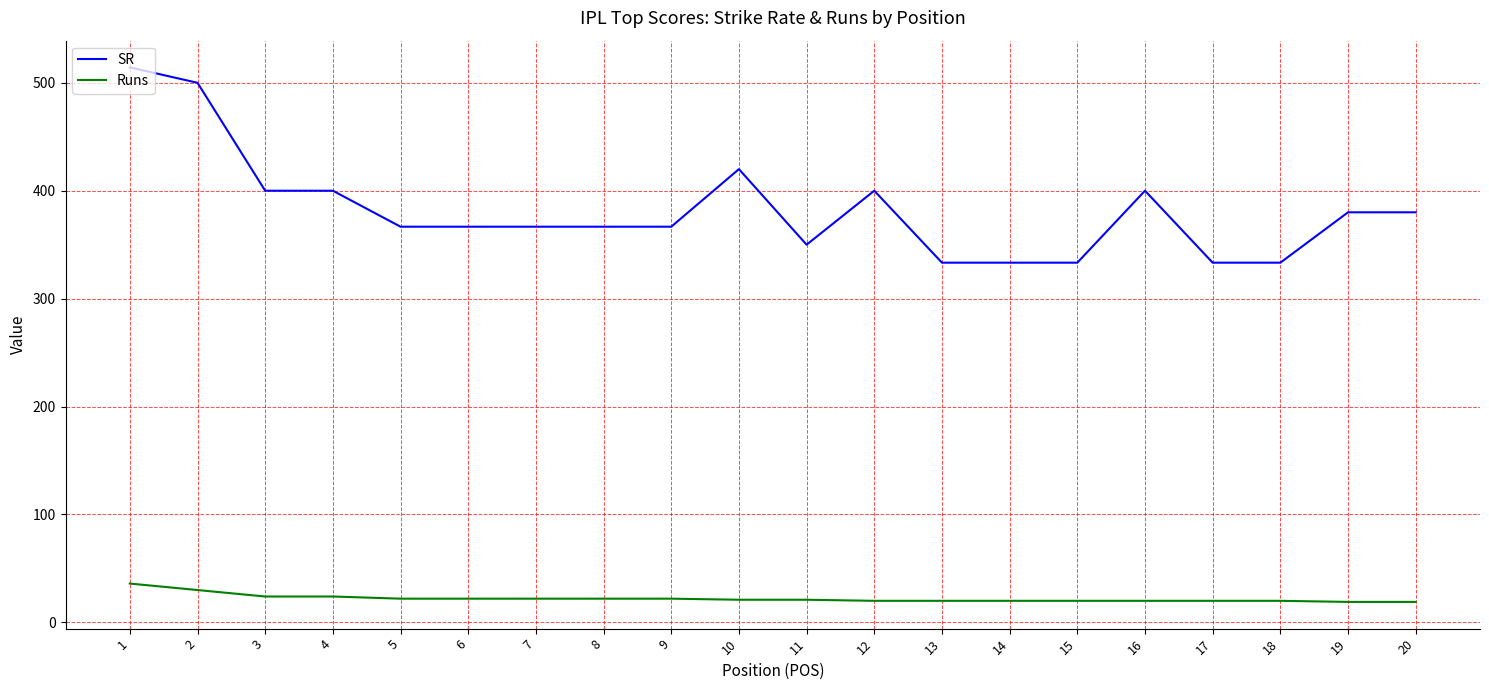

True or false: SR has a value of 333.3 at 17.

True